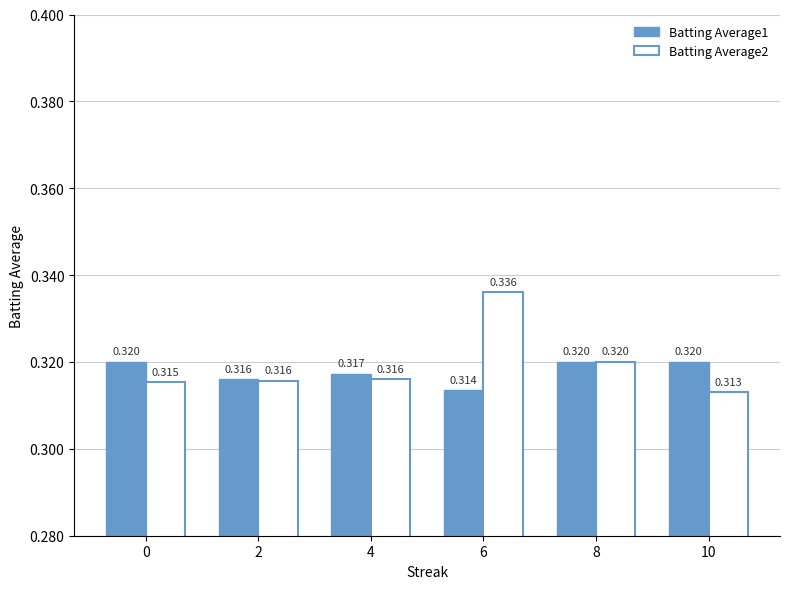

What is the smallest value displayed?

0.3